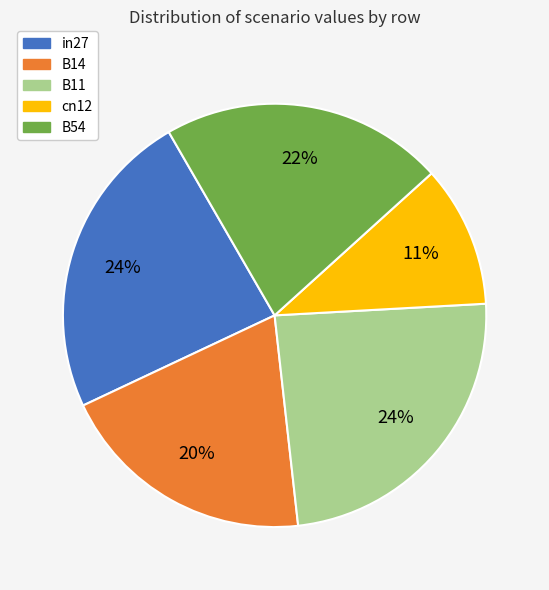

Combined, do cn12 and B11 account for over 50%?

No